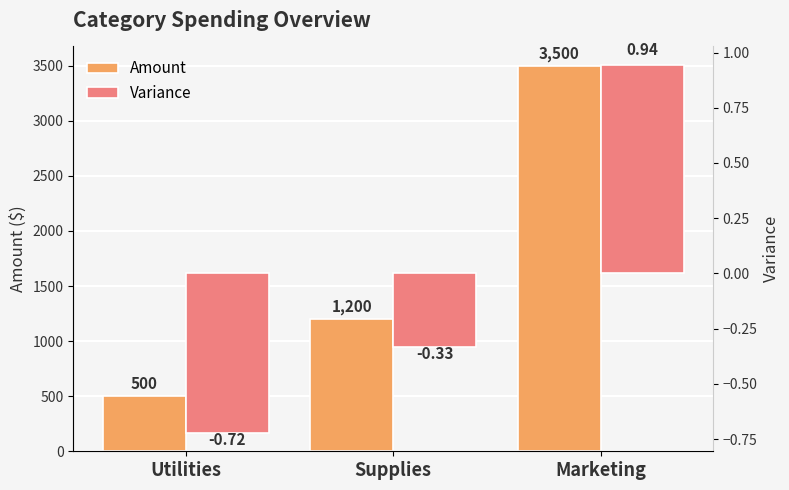

Rank the series at Marketing from lowest to highest value.

Variance, Amount